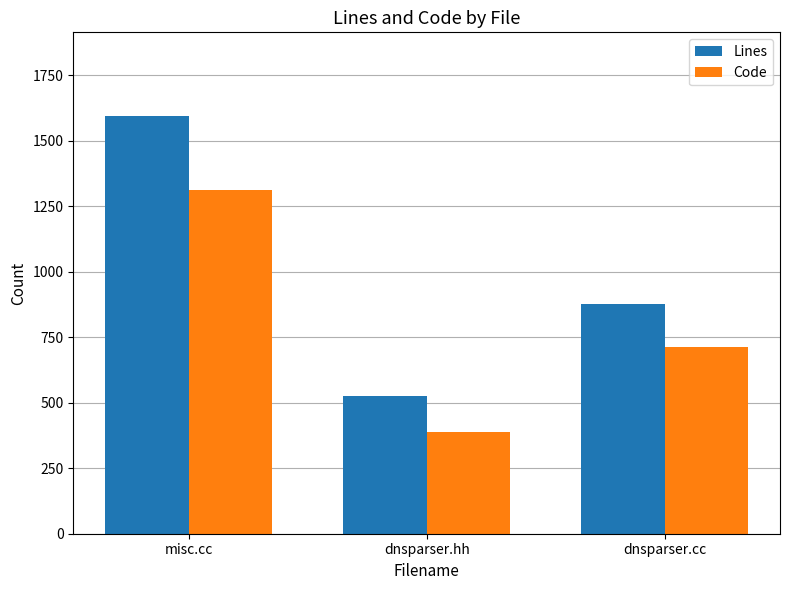

At how many categories does at least one series exceed 1435?

1